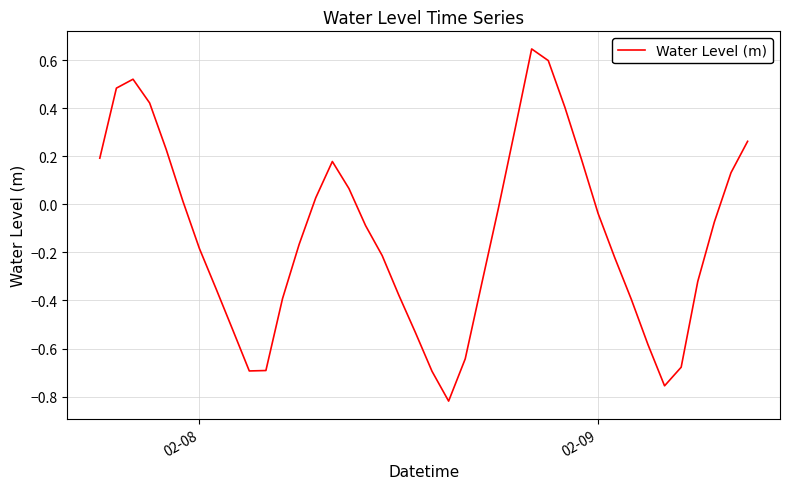

What is the sum of all values?

-5.1